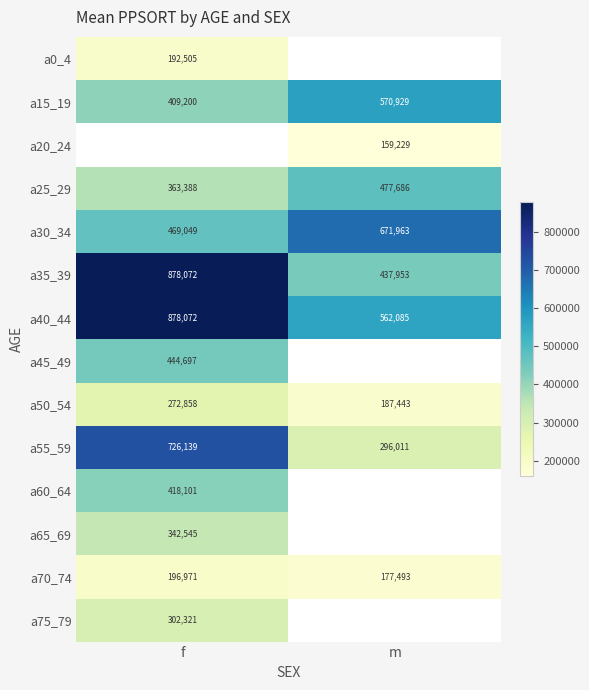

How many distinct data groups are displayed?

14